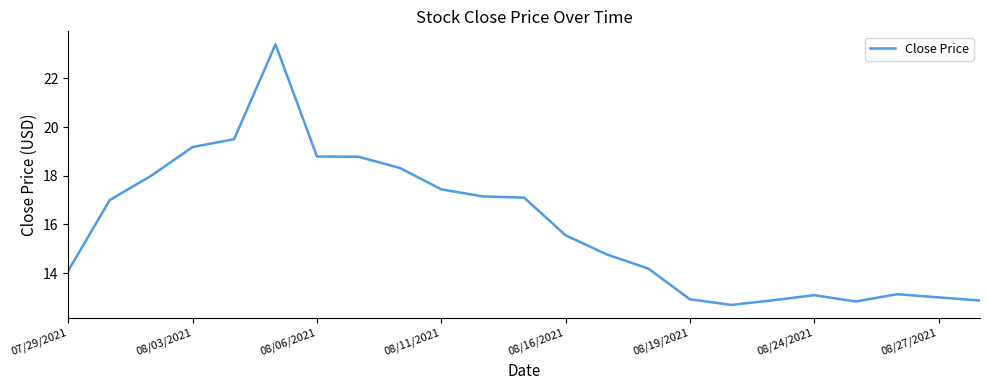

What is the greatest value displayed?

23.4